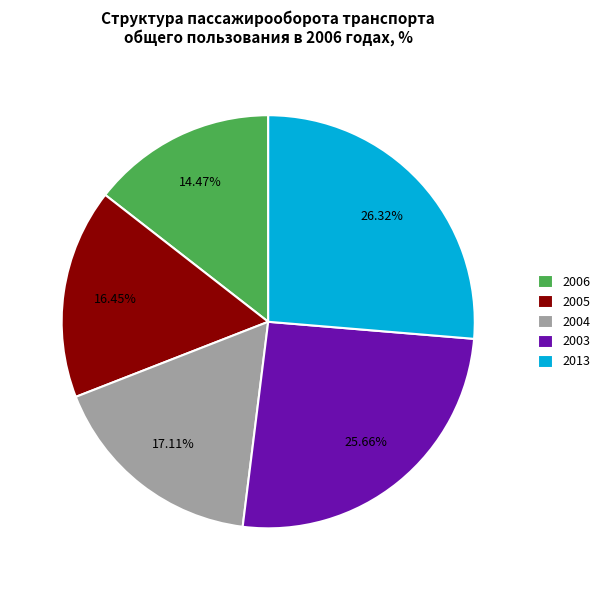

To the nearest percent, what is the difference between the largest and smallest slice percentages?

12%